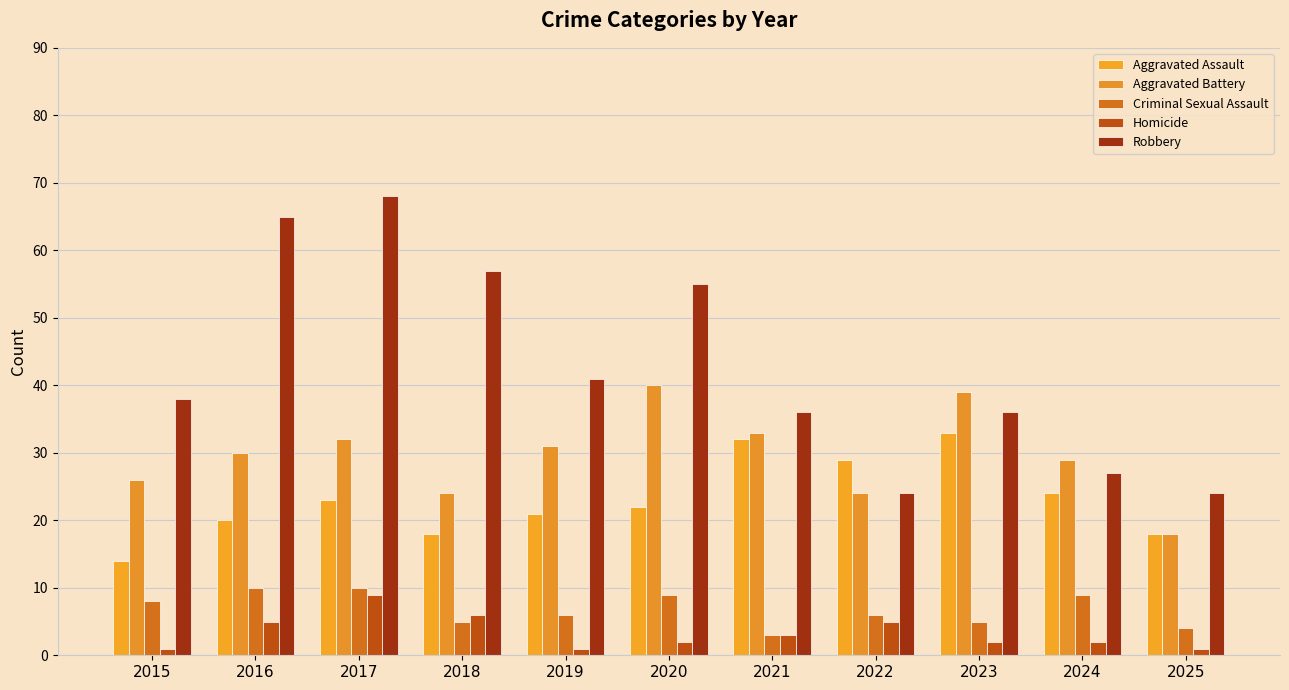

Reading left to right, list all the values displayed in this chart.

Aggravated Assault: 14	20	23	18	21	22	32	29	33	24	18
Aggravated Battery: 26	30	32	24	31	40	33	24	39	29	18
Criminal Sexual Assault: 8	10	10	5	6	9	3	6	5	9	4
Homicide: 1	5	9	6	1	2	3	5	2	2	1
Robbery: 38	65	68	57	41	55	36	24	36	27	24